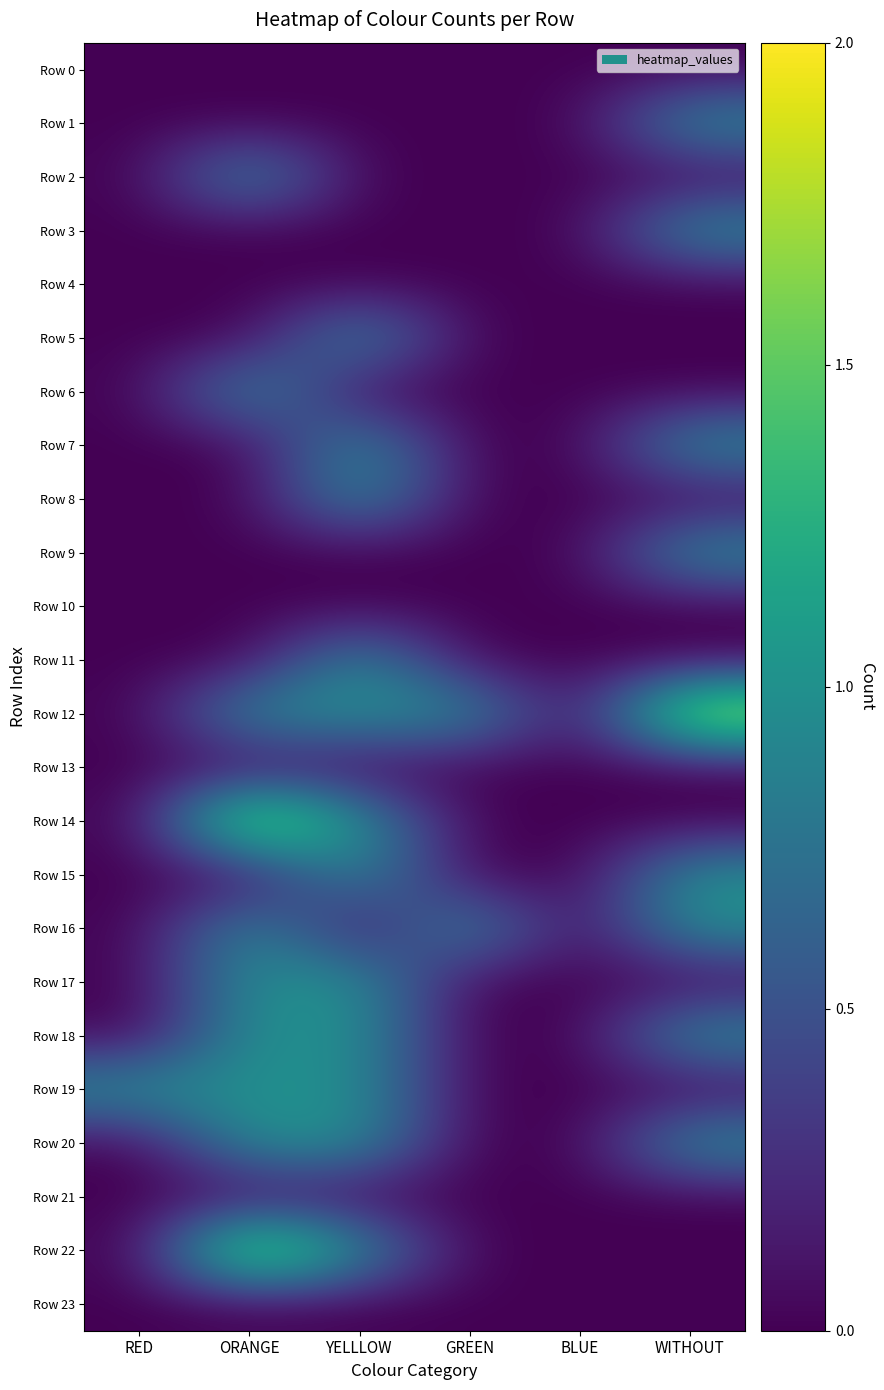

What is the total value across all series at RED?

1